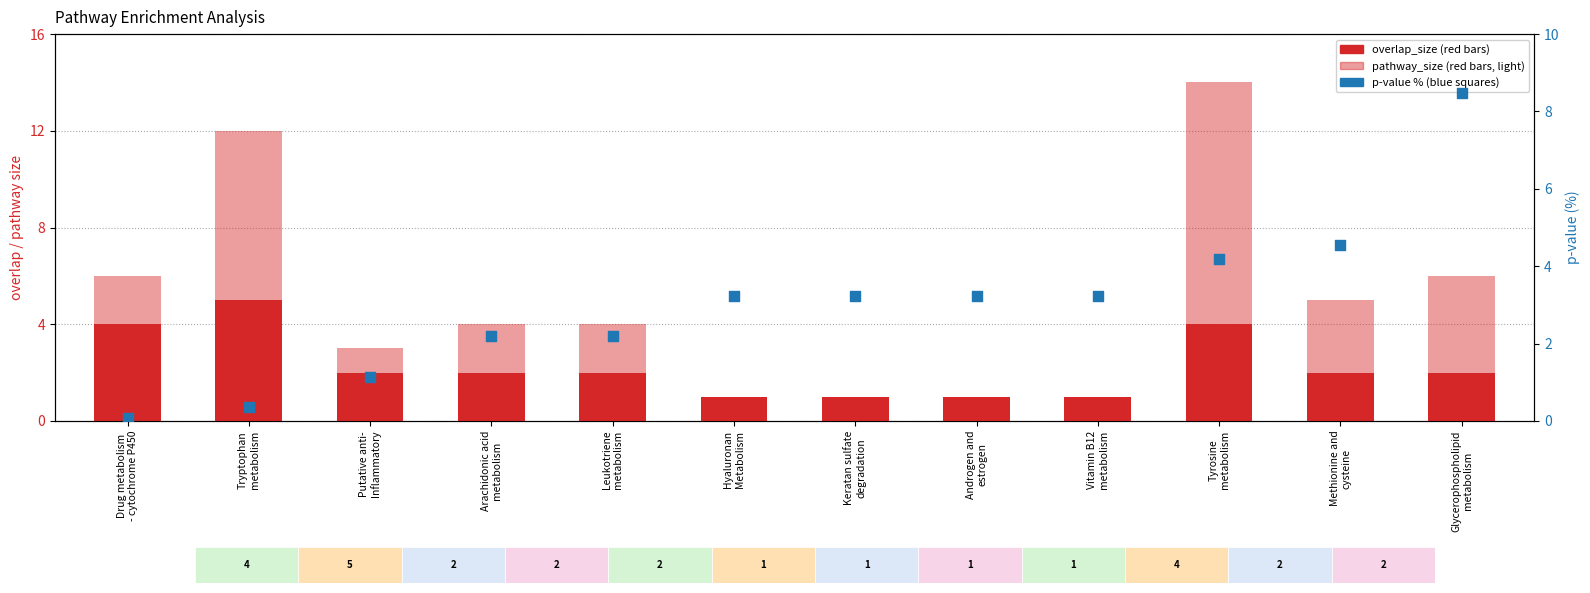

What is the total value across all series at Leukotriene
metabolism?

8.2